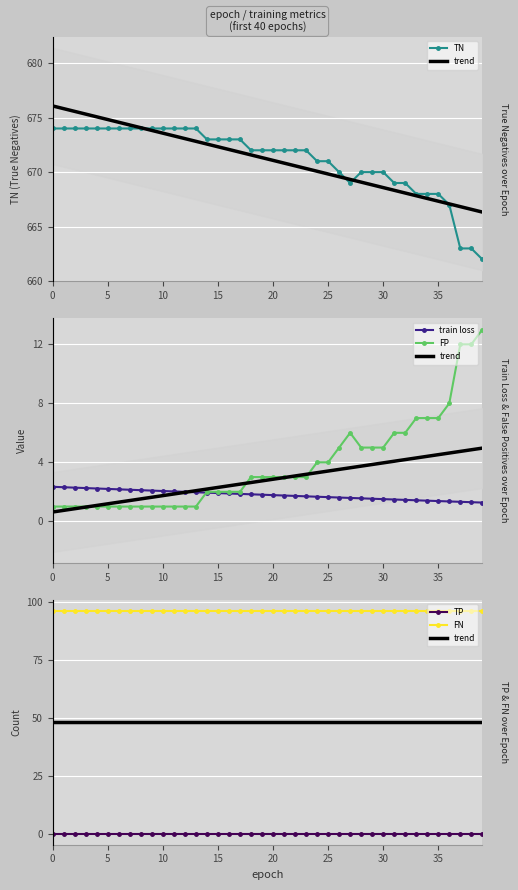

What is the approximate value of trend at 17?

48.0